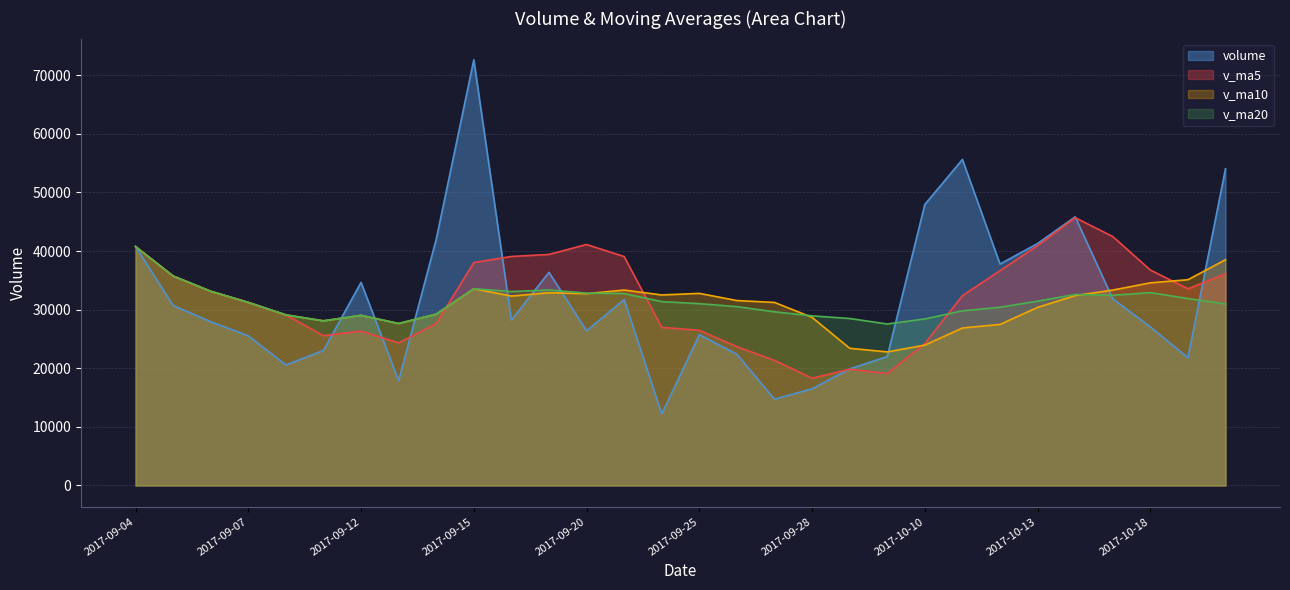

What is the approximate value of v_ma10 at 2017-10-17?

33344.2